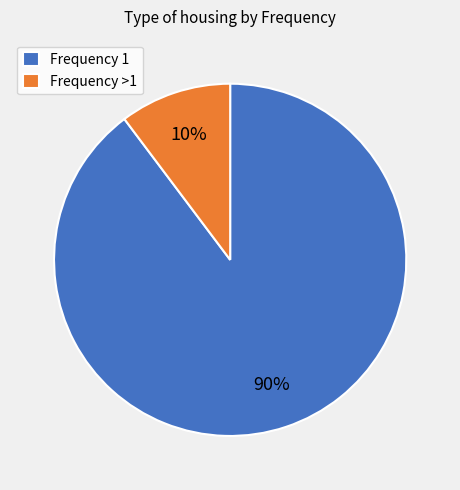

The Frequency 1 slice represents 90% of the pie. True or false?

True